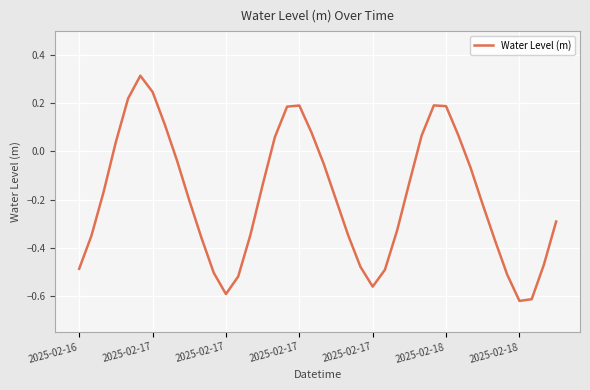

Where is the first local minimum?

2025-02-17